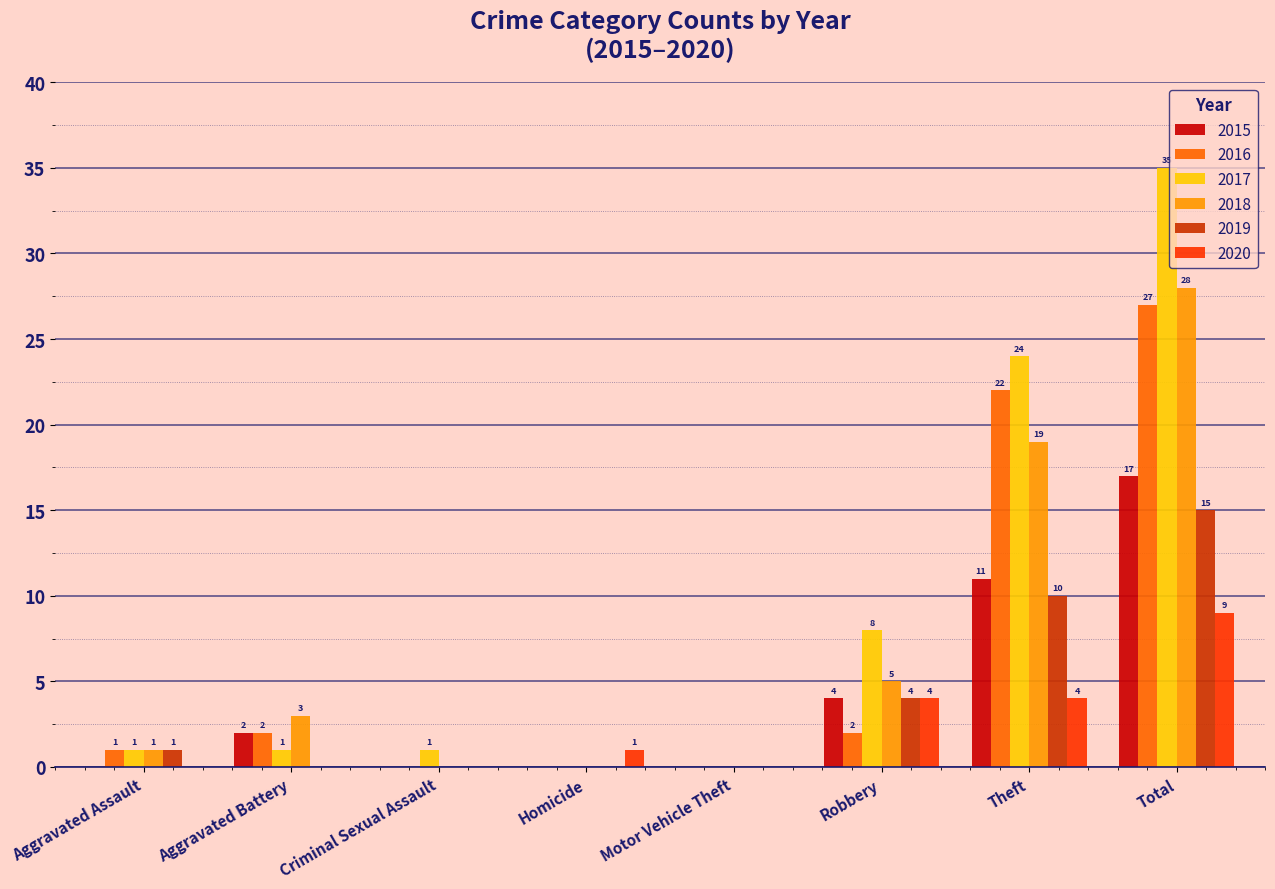

Reading right to left, transcribe all the data shown in this chart.

2015: 17	11	4	0	0	0	2	0
2016: 27	22	2	0	0	0	2	1
2017: 35	24	8	0	0	1	1	1
2018: 28	19	5	0	0	0	3	1
2019: 15	10	4	0	0	0	0	1
2020: 9	4	4	0	1	0	0	0